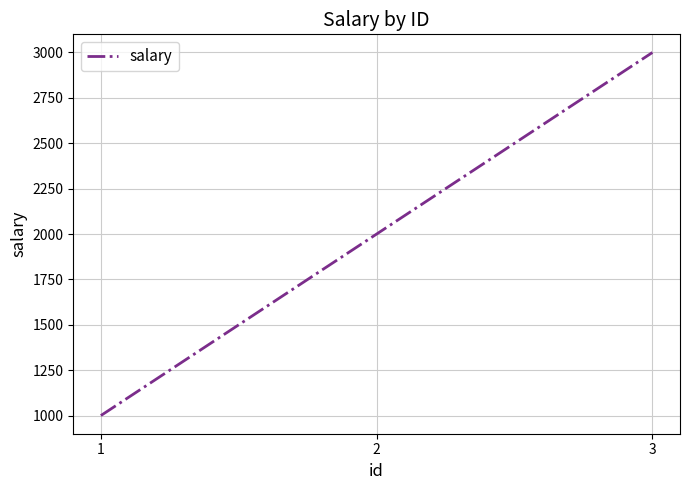

Count the number of data series in this chart.

1